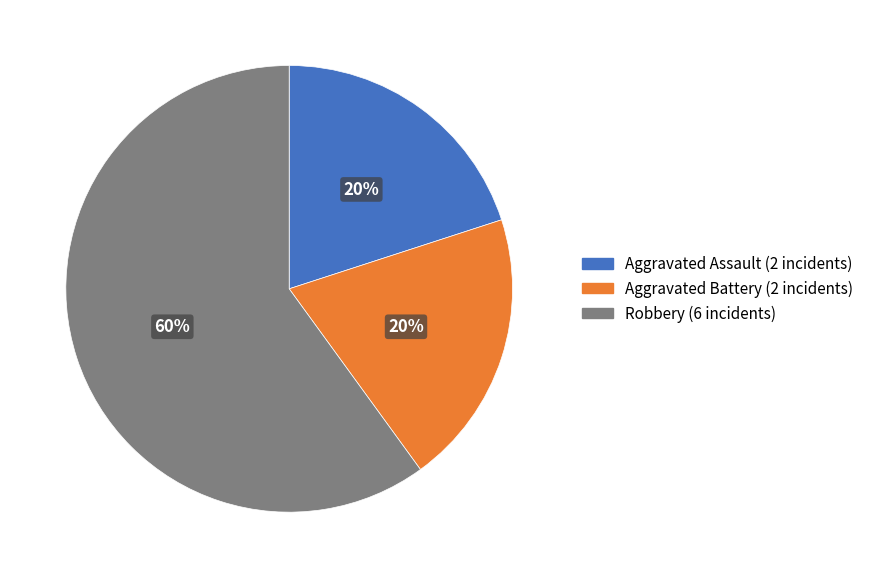

Which slice is the largest?

Robbery